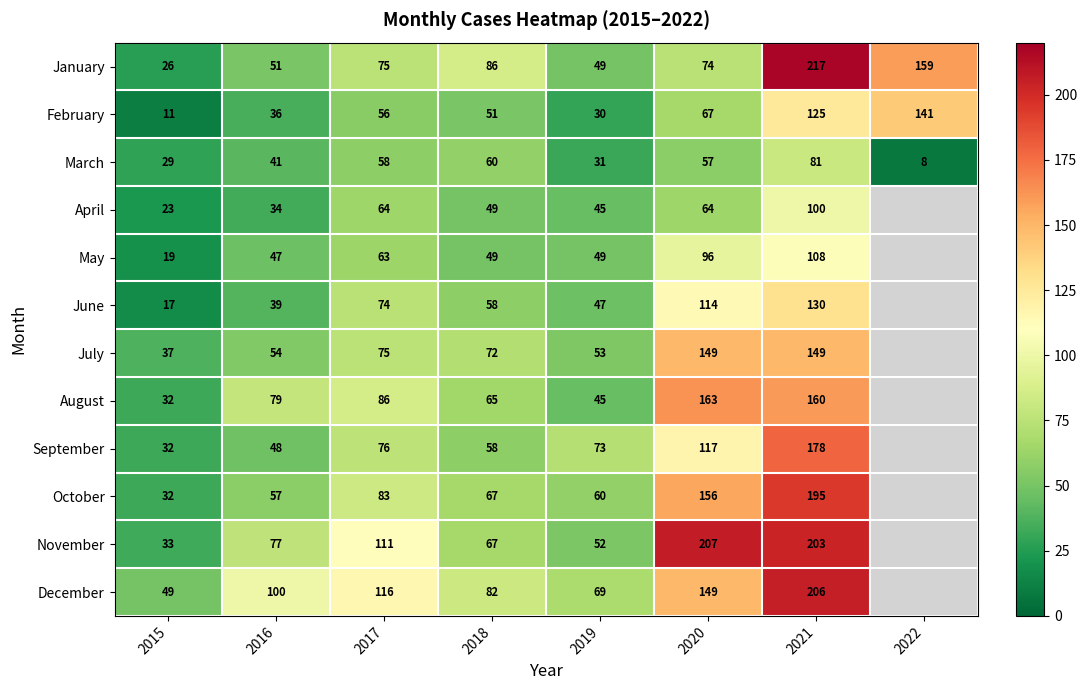

What is the sum of the May values at 2019 and 2016?

96